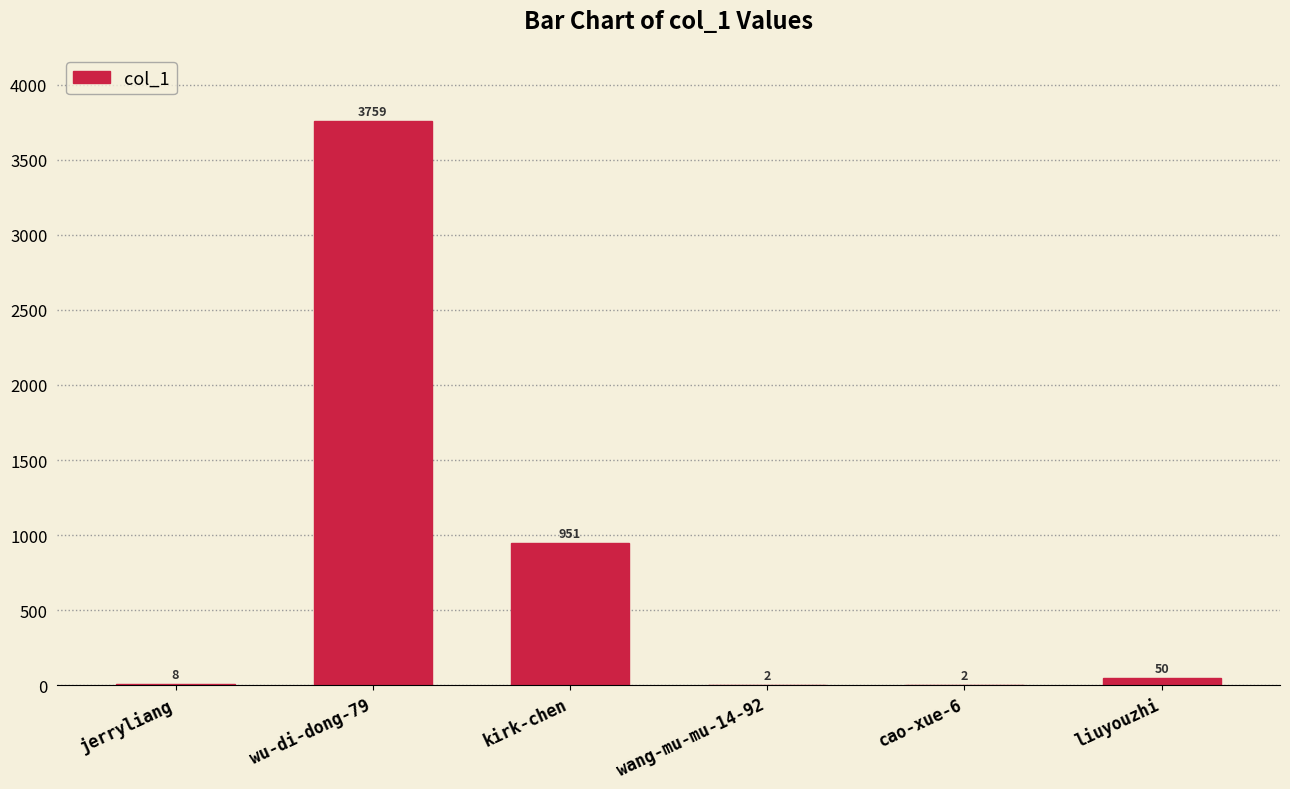

Between liuyouzhi and cao-xue-6, which is larger?

liuyouzhi